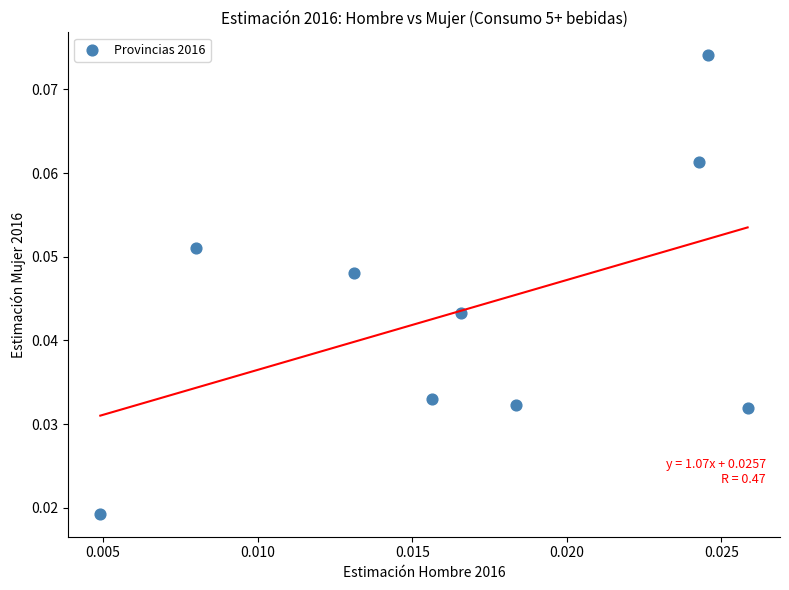

How many points are shown in the scatter plot?

9